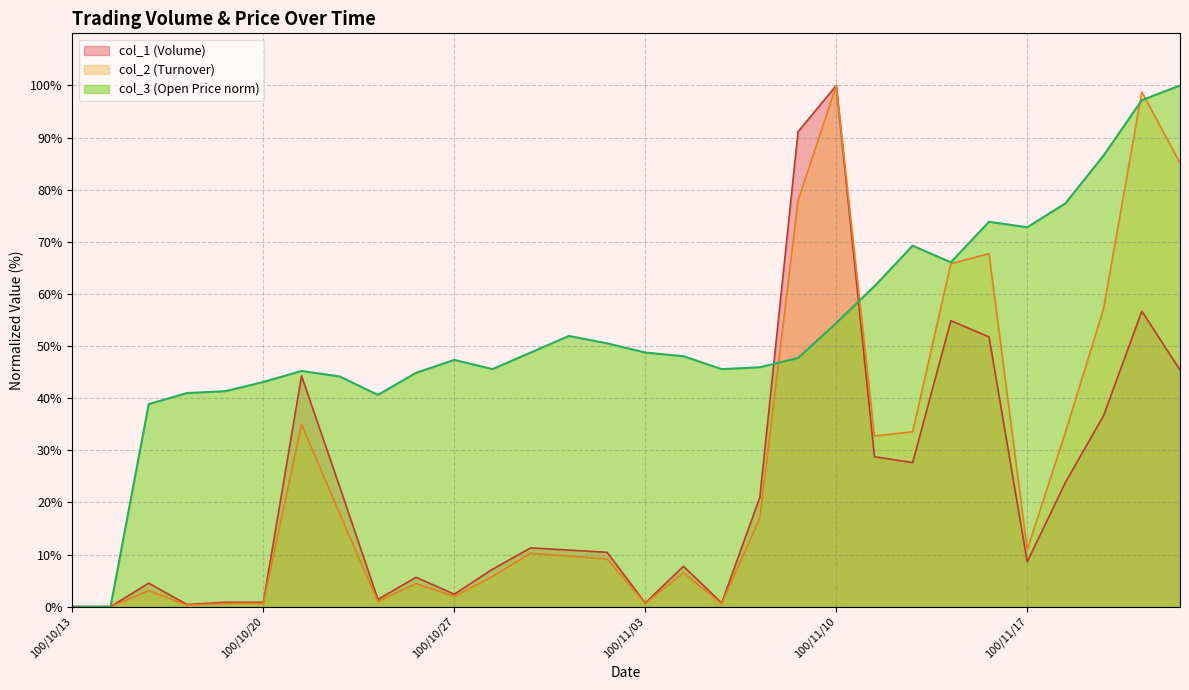

At which label does col_1 first exceed 10?

100/10/21